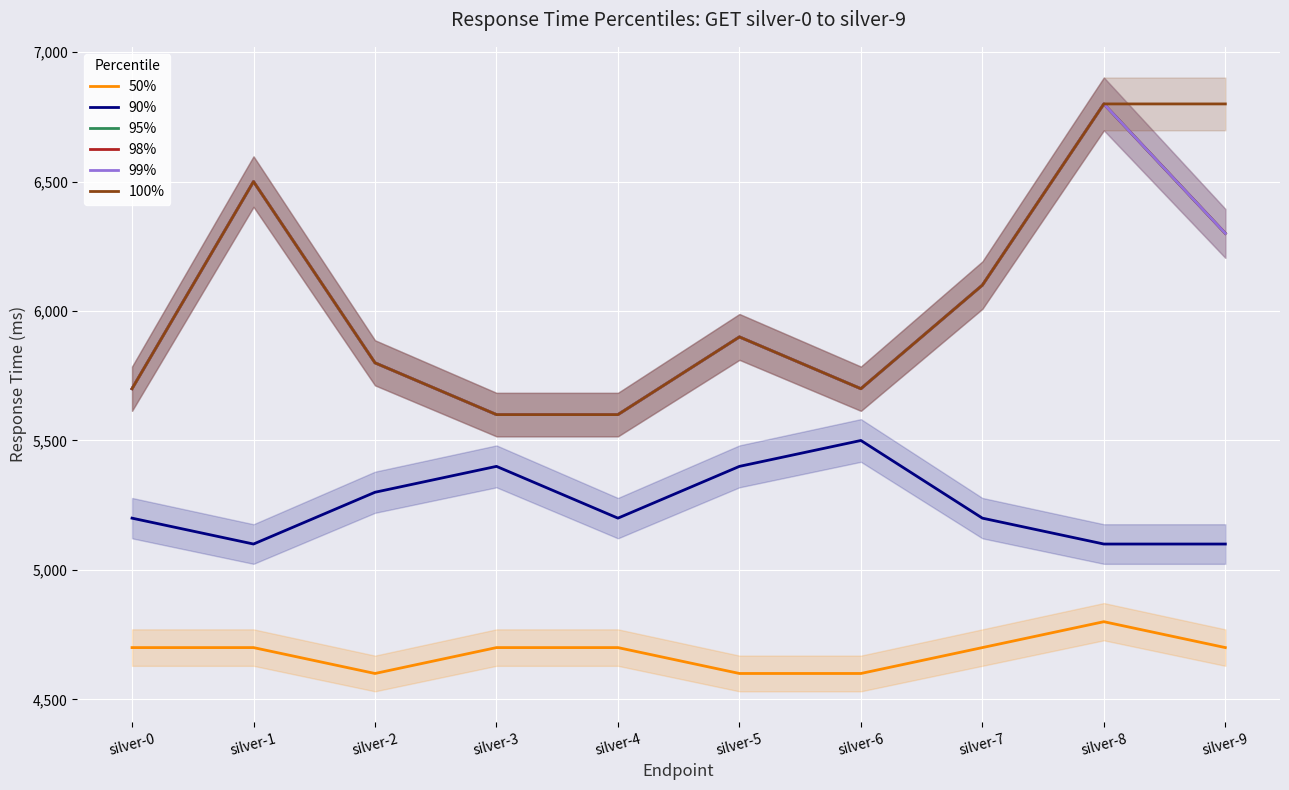

True or false: 90% and 50% intersect in this chart.

False